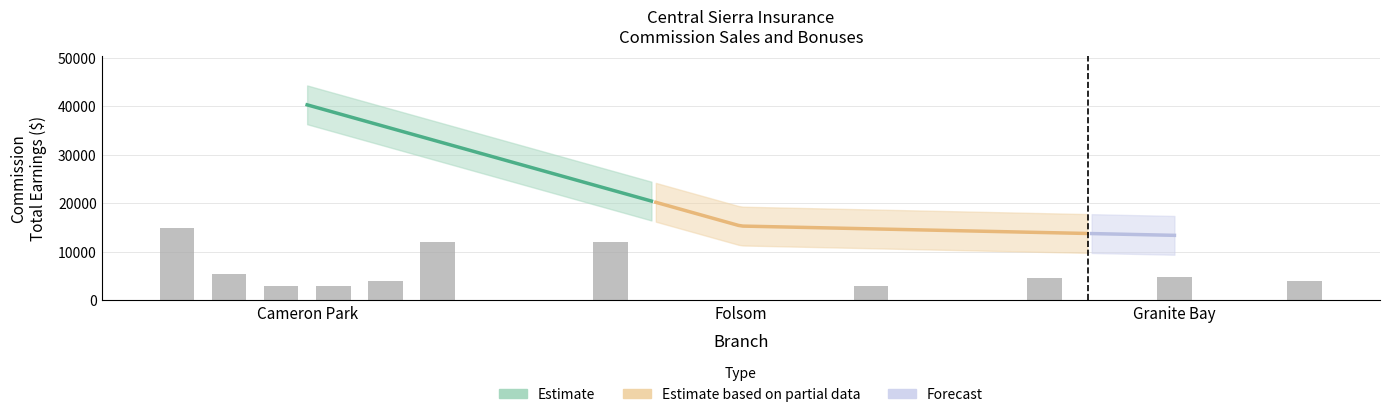

The Total Earnings series shows 13398.0 at Granite Bay. True or false?

True